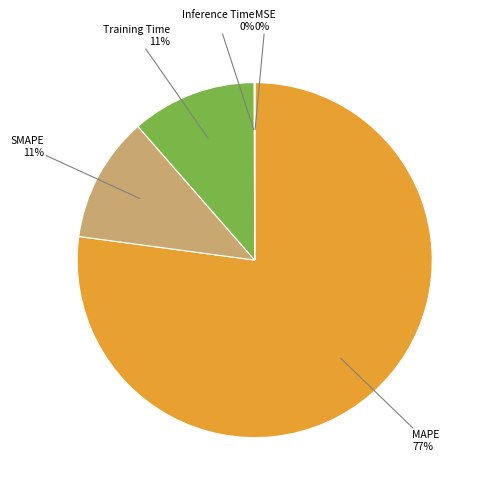

To the nearest percent, what percentage of the pie is Training Time?

11%